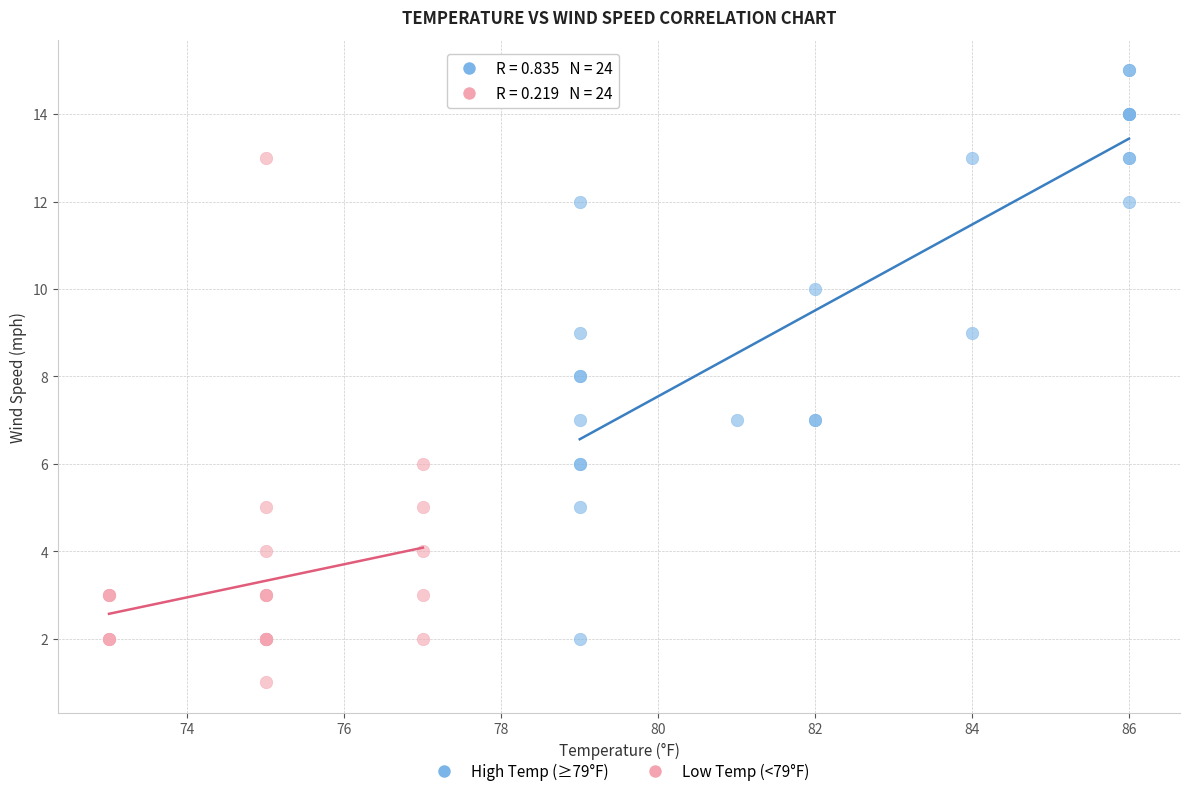

What are all the series names shown in the legend?

High Temp (≥79°F), Low Temp (<79°F)